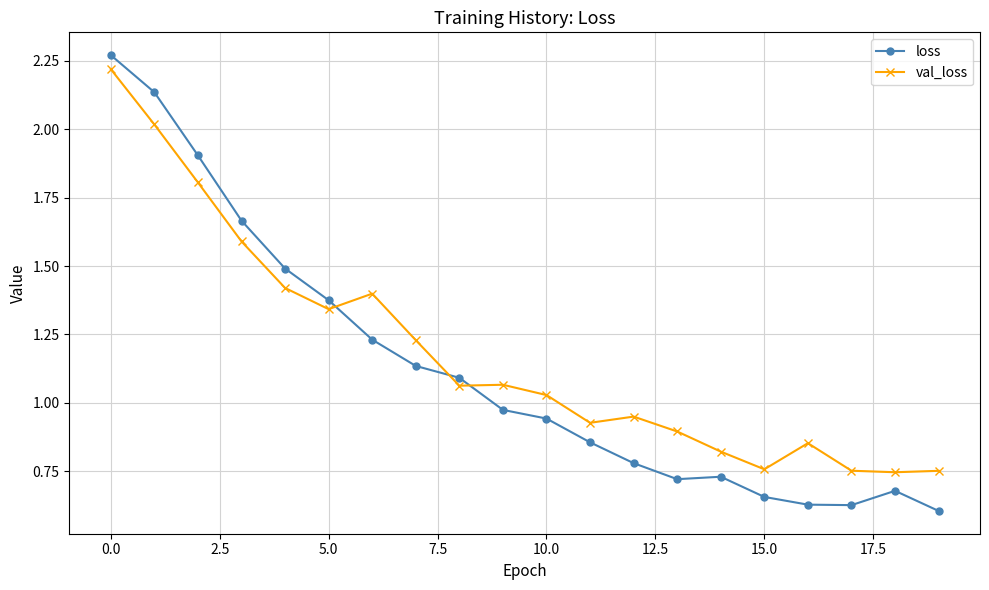

How many distinct data groups are displayed?

2